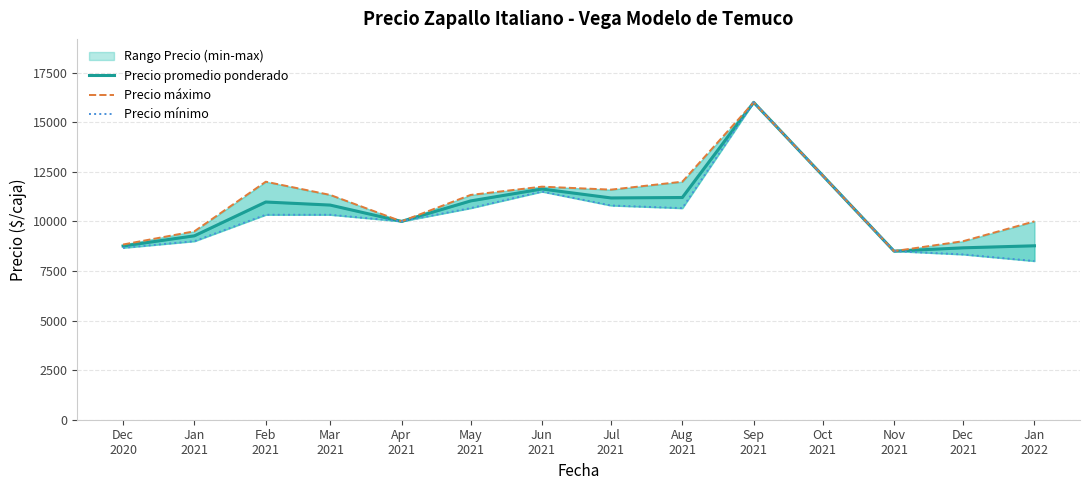

Which series has the widest spread of values?

Precio mínimo